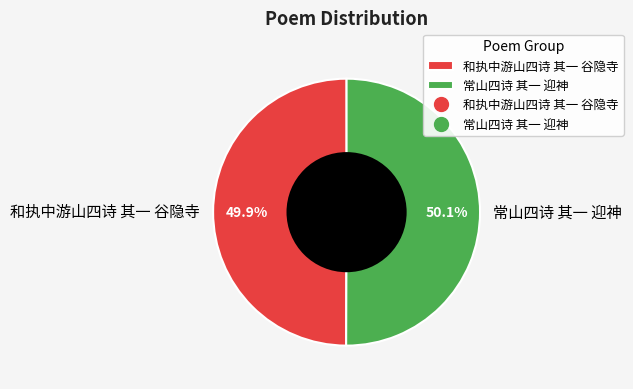

Does any single category account for the majority?

Yes